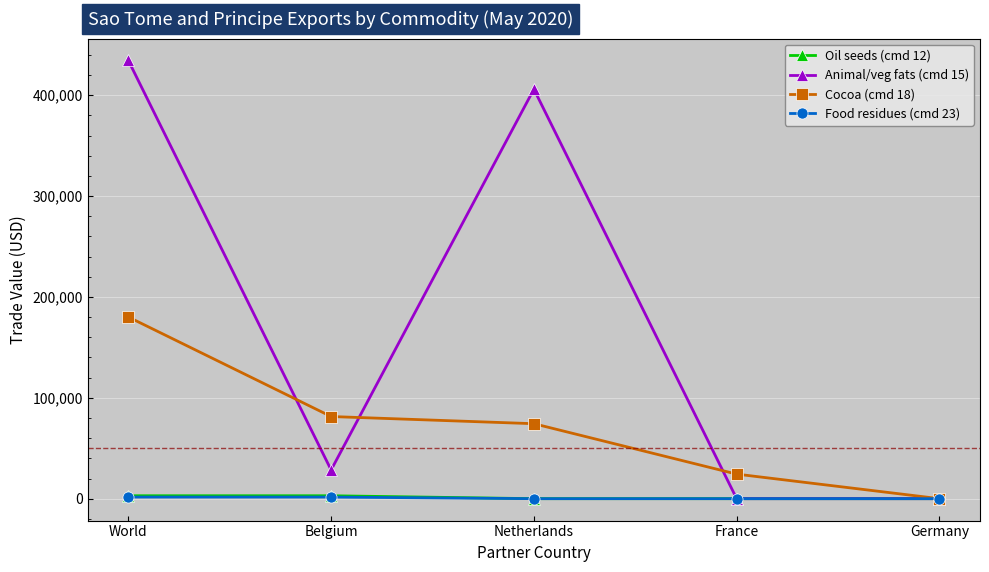

What is the maximum value shown in the chart?

434434